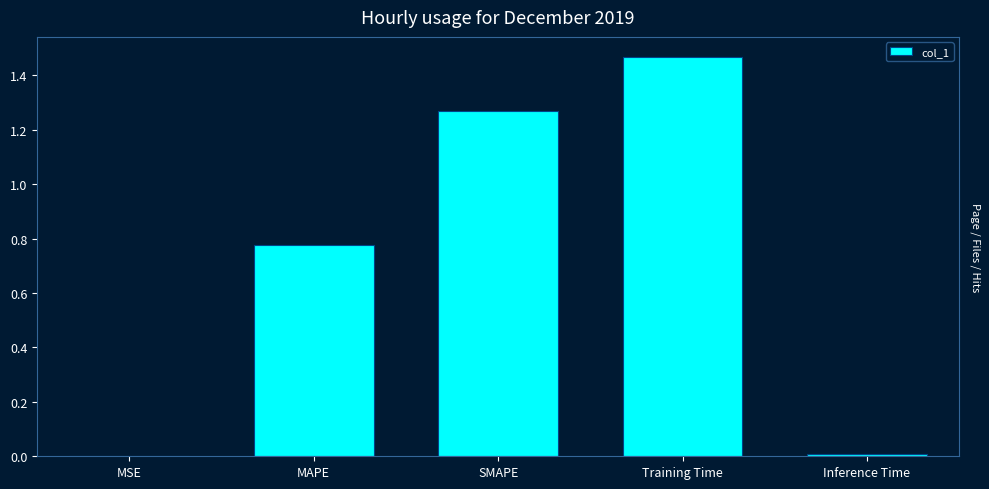

Which category has the highest value across all series?

Training Time